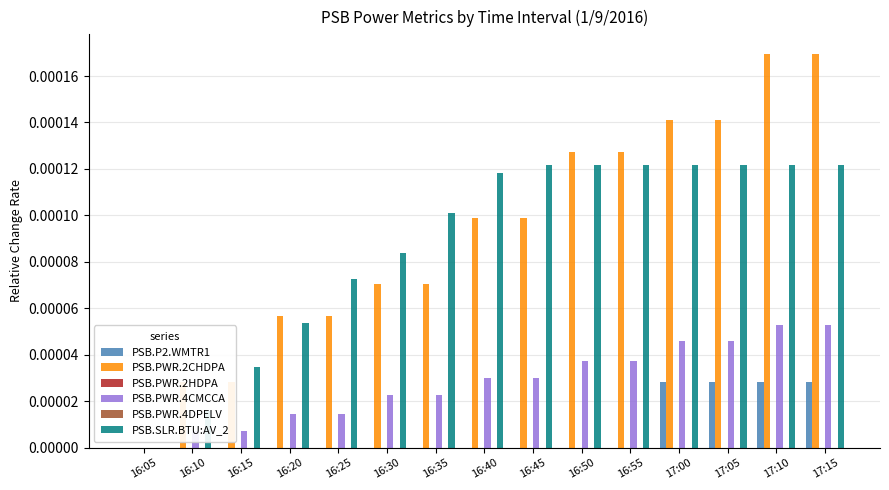

At which label is PSB.P2.WMTR1 closest to 0?

16:05